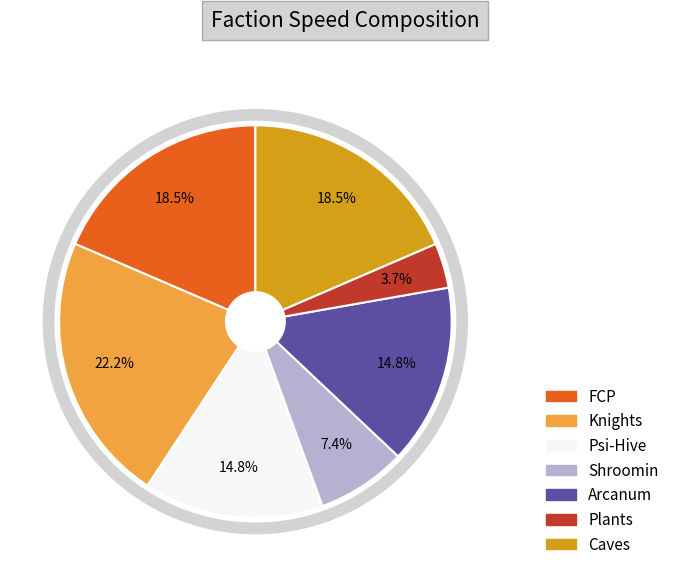

To the nearest percent, what percentage of the pie is Knights?

22%